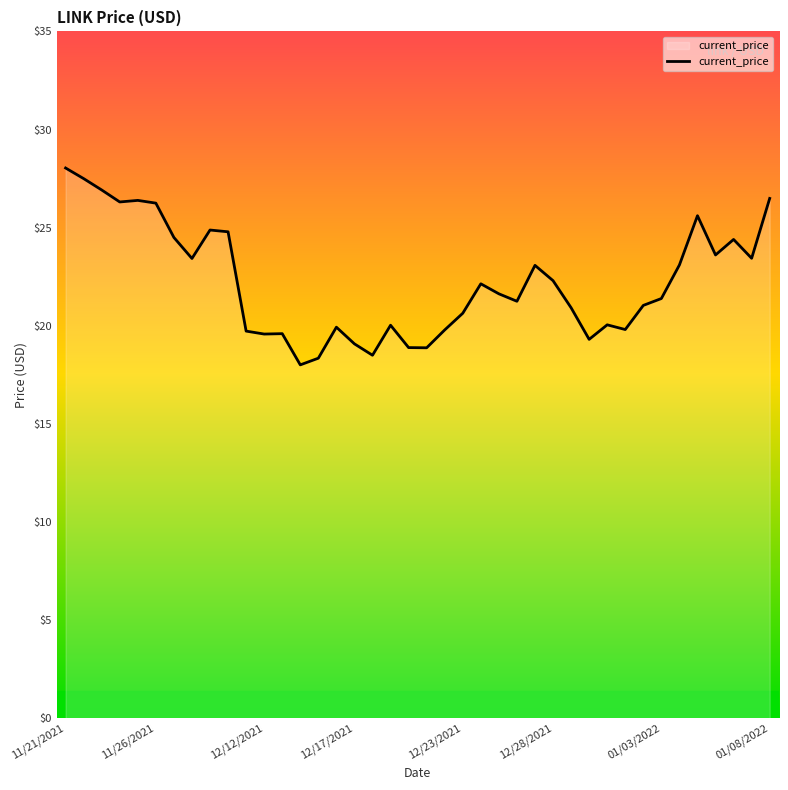

What is the maximum value shown in the chart?

28.0